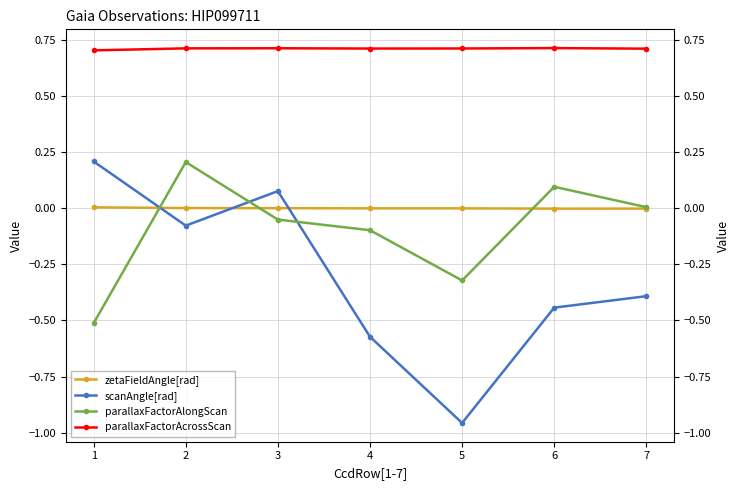

How many lines are shown in the chart?

4